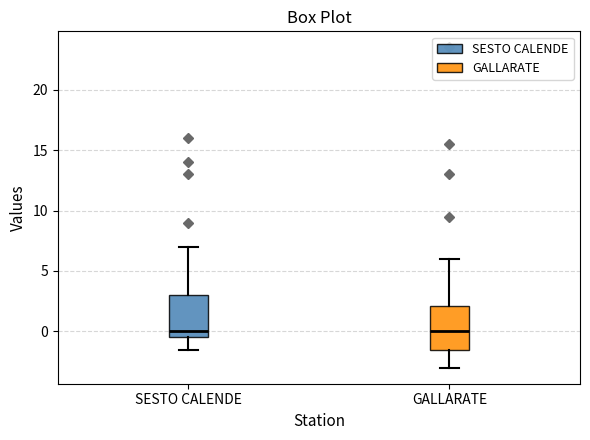

Reading left to right, read every box against the y-axis: the position of its median line, the range the box covers, and the ends of its whiskers. The values are not printed on the chart, so give them approximately, as read against the axis.

SESTO CALENDE: median 0.0, box -0.5 to 3.0, whiskers -1.5 to 7.0
GALLARATE: median 0.0, box -1.5 to 2.0, whiskers -3.0 to 6.0